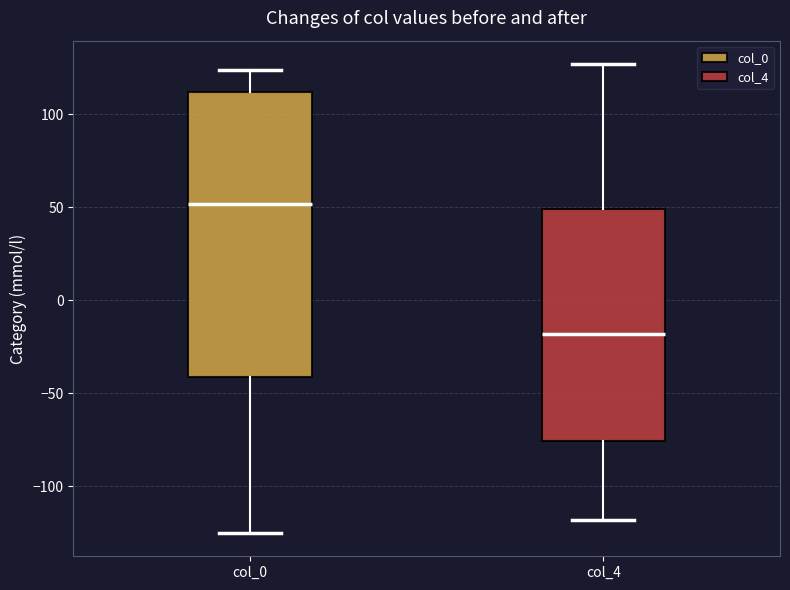

Which box has the lowest median line?

col_4